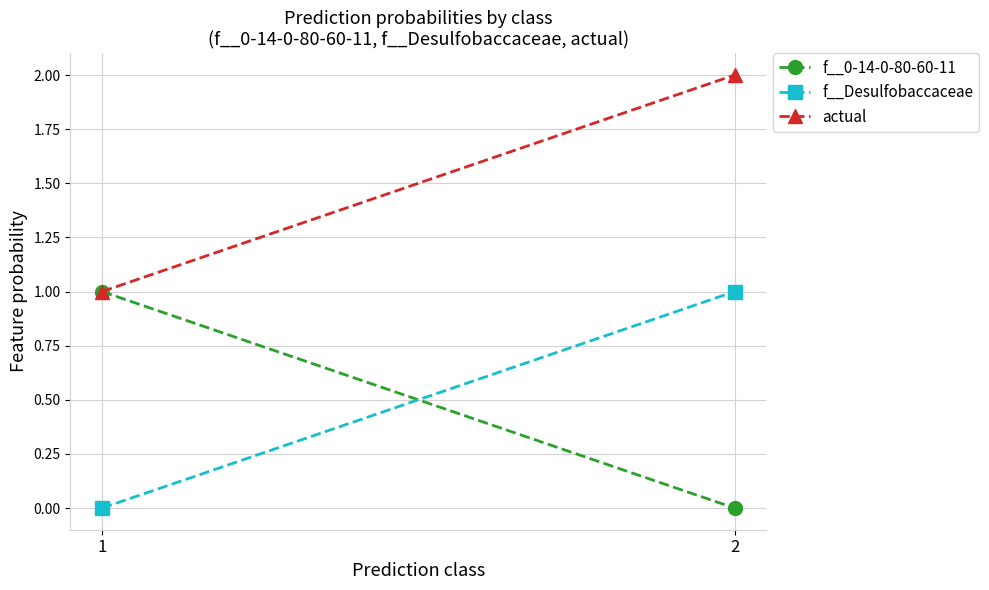

The value of actual at 1 is 1.4. True or false?

False